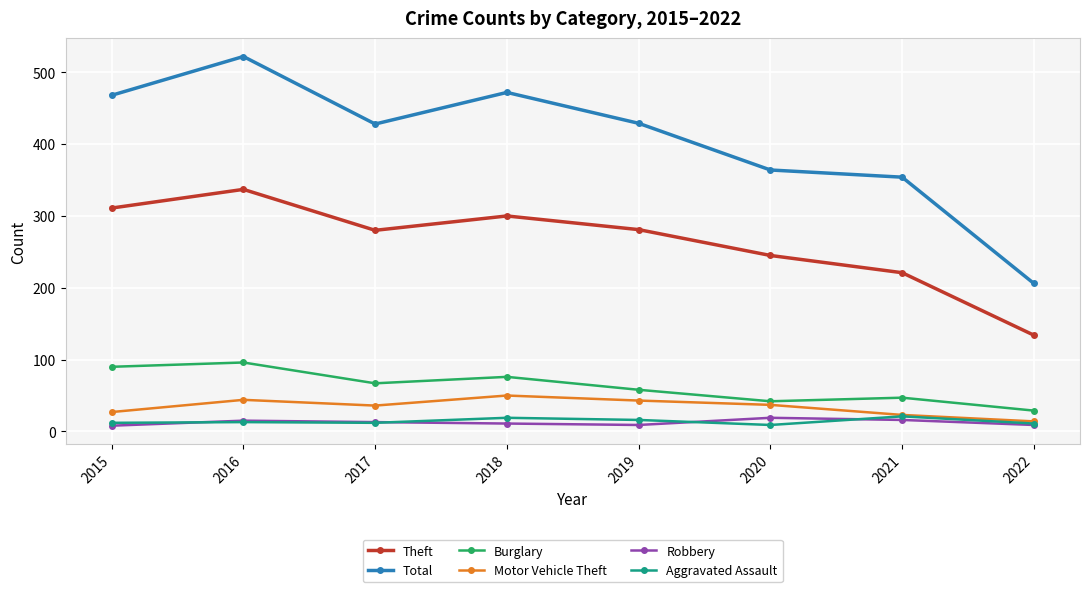

How many lines are shown in the chart?

6